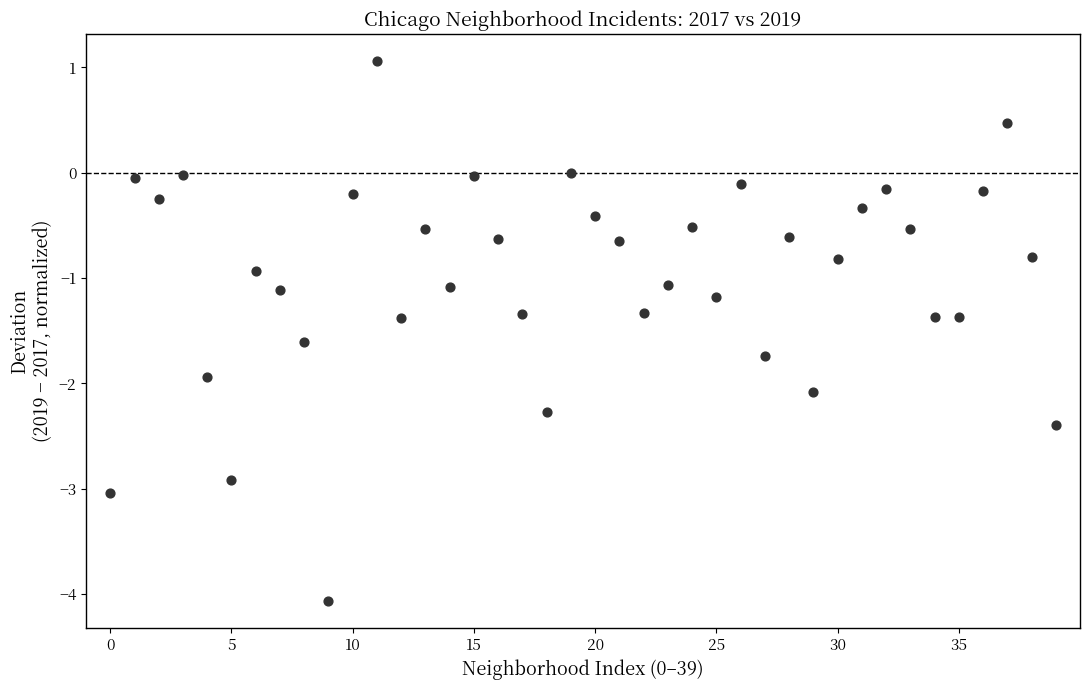

What is the range of Y values (max minus min)?

5.1